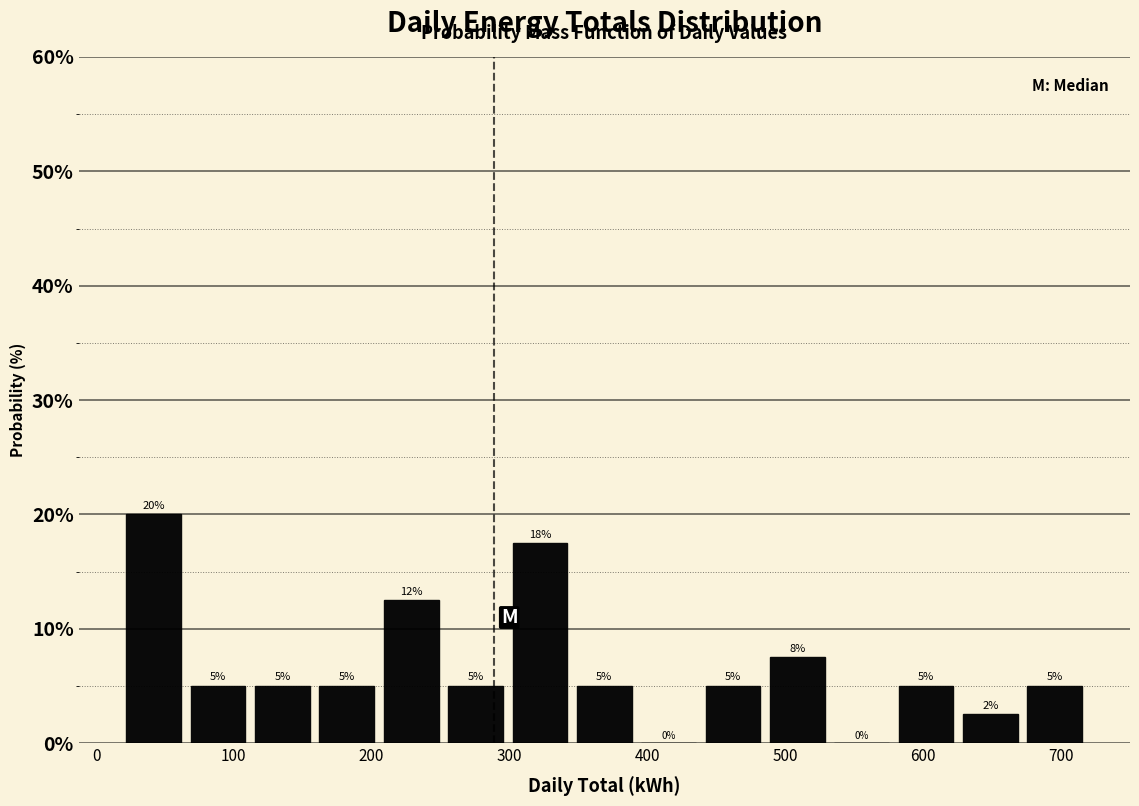

Over which range of the x-axis is the bar tallest?

20 to 70